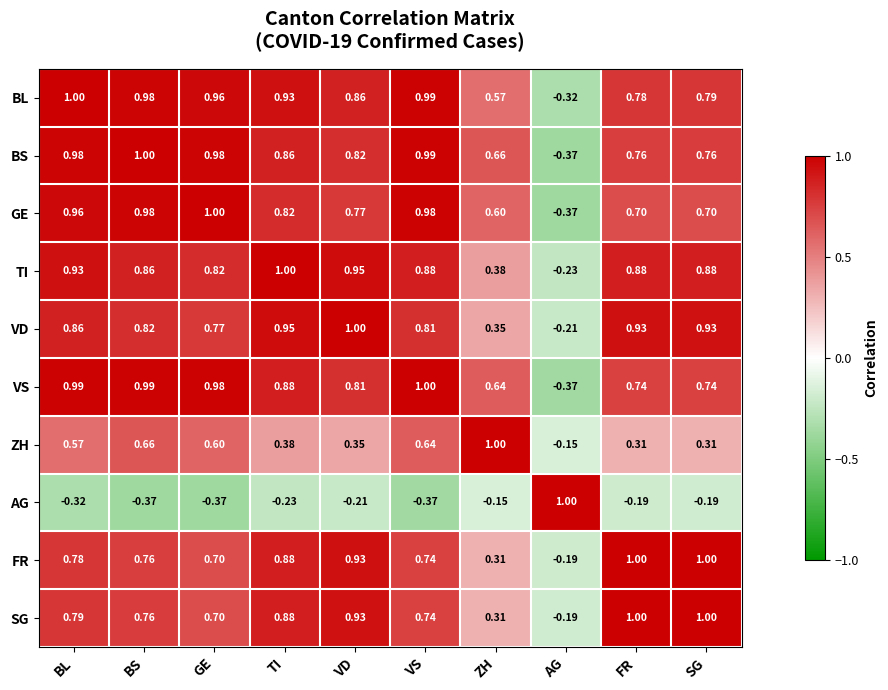

Is the value of SG at VD greater than the value of BS at BL?

No